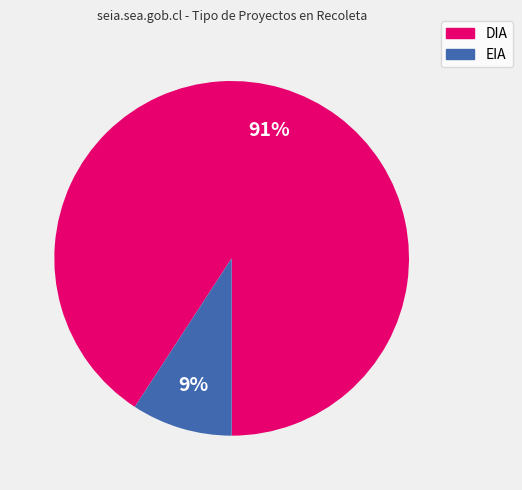

Between EIA and DIA, which is larger?

DIA